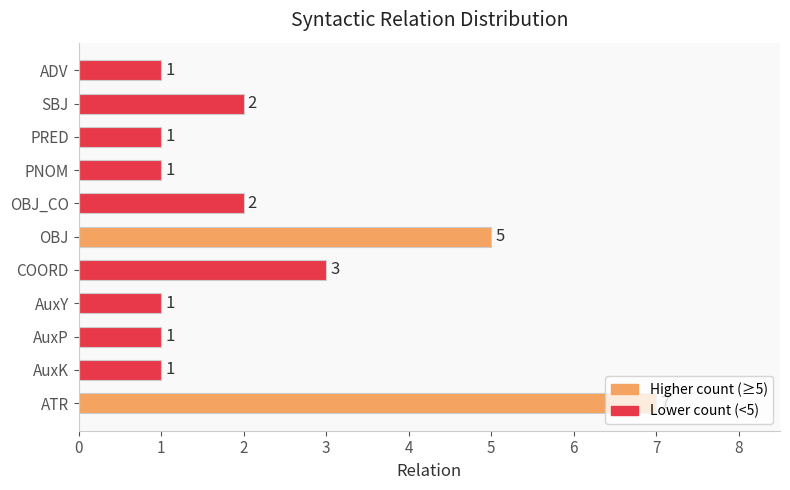

How many bars are there in total?

11